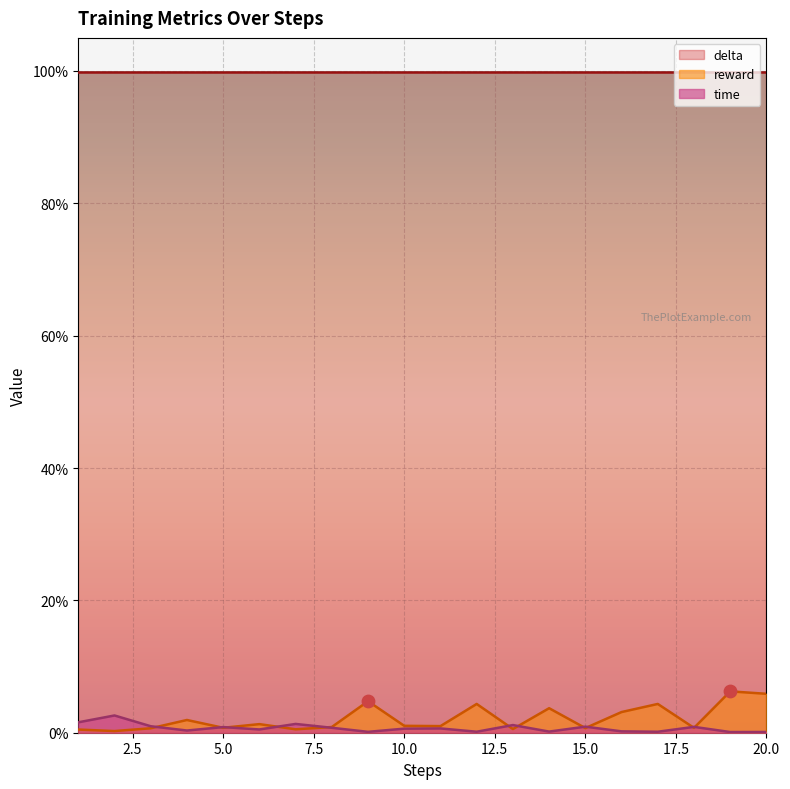

At which category is the sum across all series the highest?

19